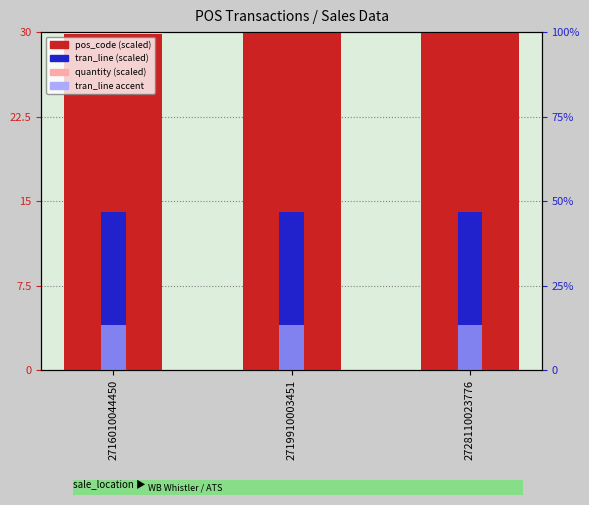

Which category has the highest value in the tran_line accent series?

2716010044450